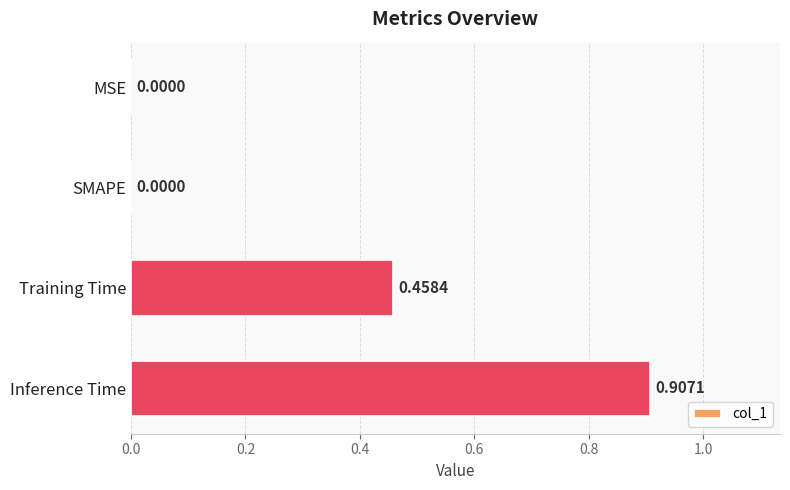

What is the sum of the values at Training Time and Inference Time?

1.4